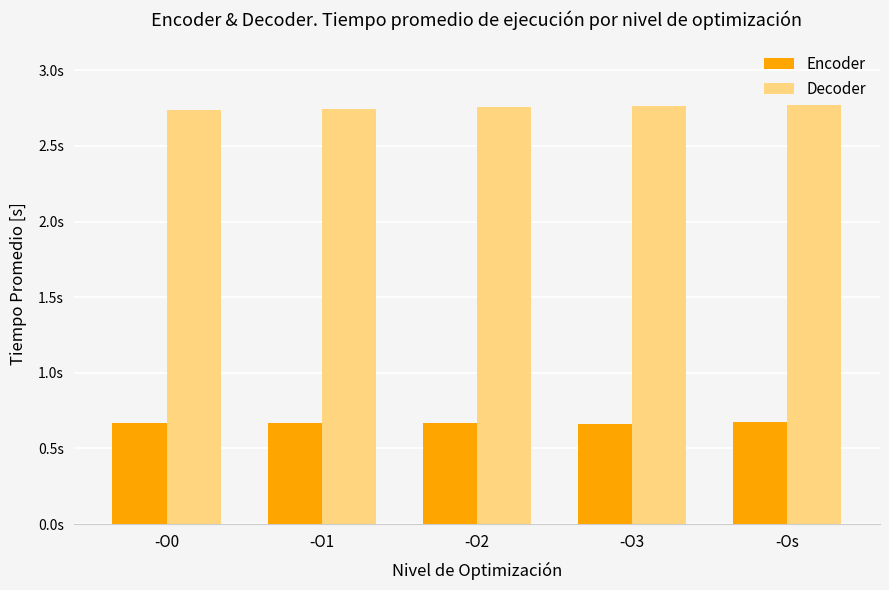

Rank the series by their maximum value, from highest to lowest.

Decoder, Encoder